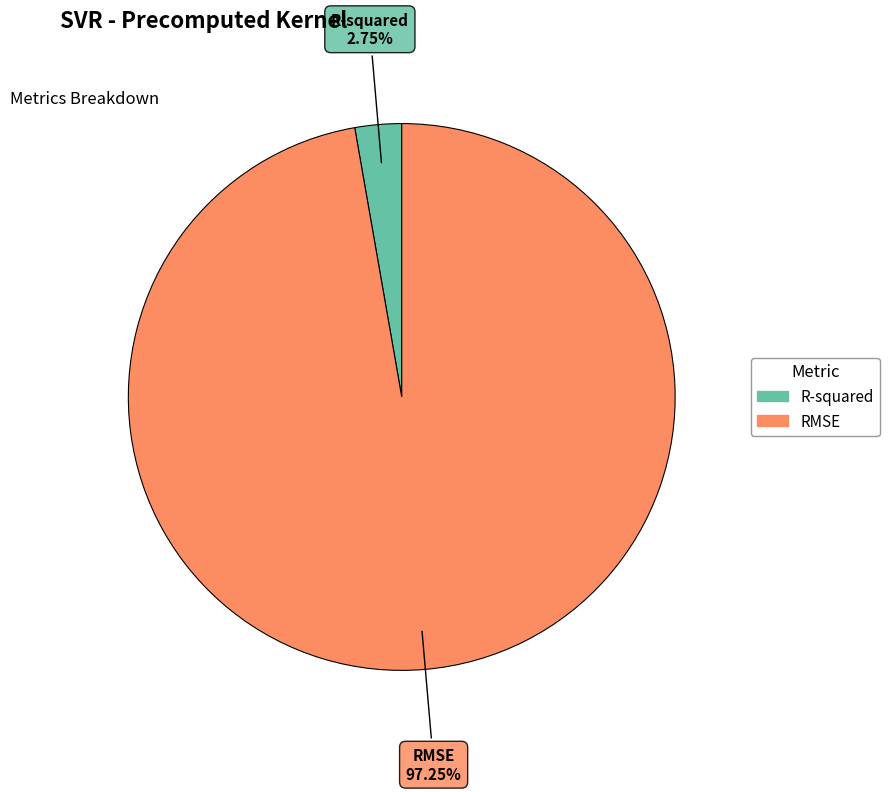

Between RMSE and R-squared, which is larger?

RMSE